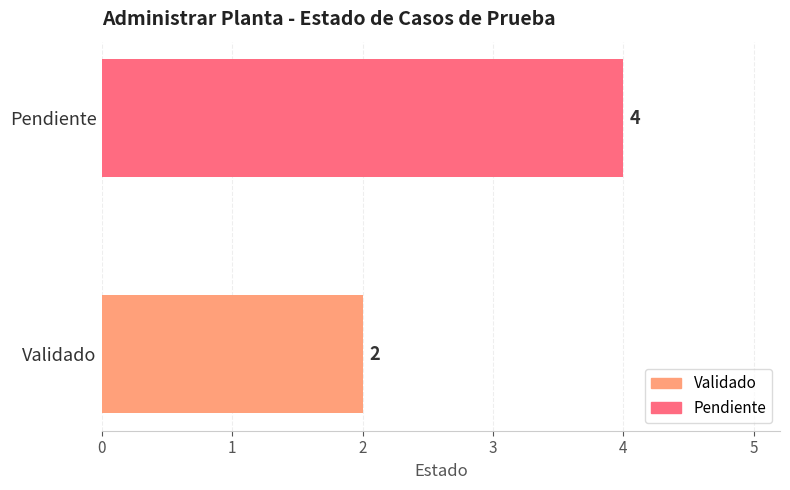

What is the sum of the values at Pendiente and Validado?

6